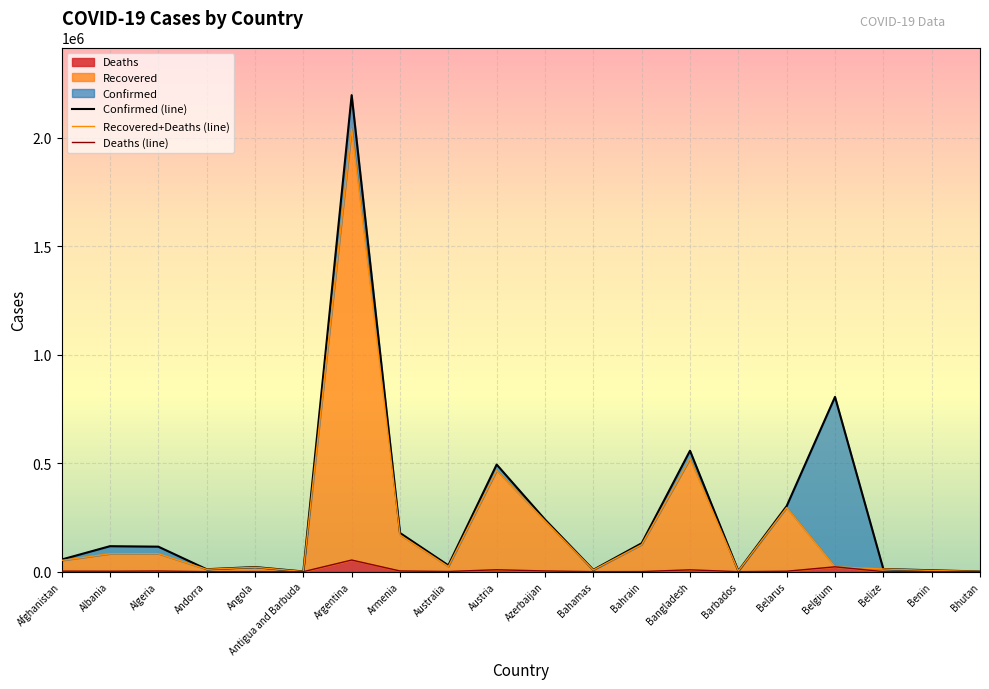

True or false: Deaths and Confirmed intersect in this chart.

False